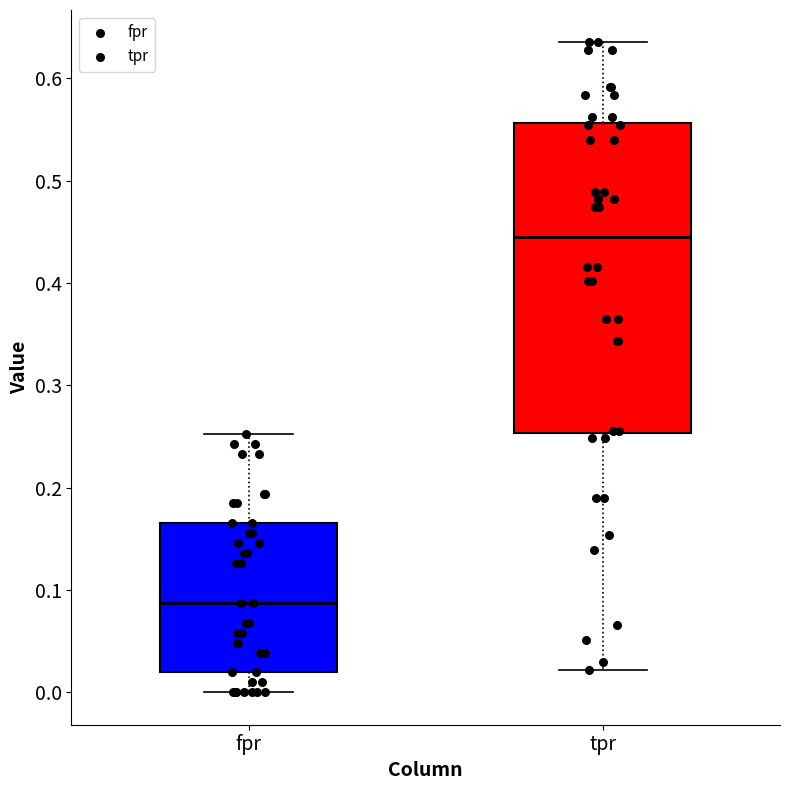

Which box's median line is the lowest?

fpr